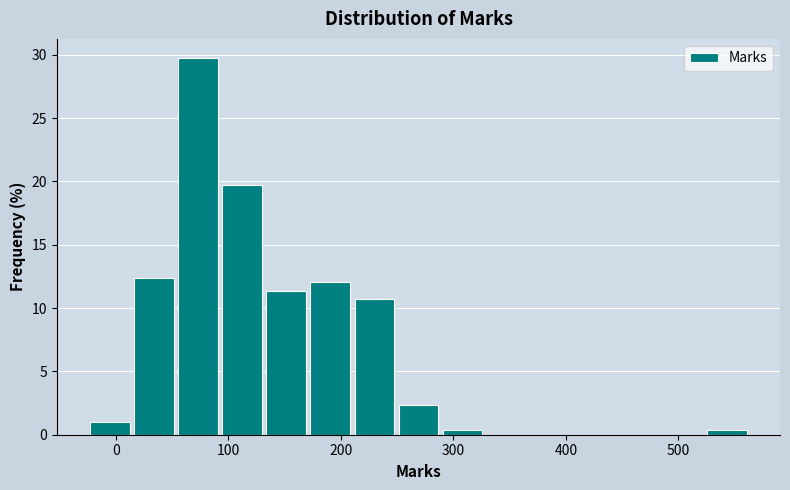

Around what value on the x-axis is the tallest bar? Give the approximate position of its centre, as read against the axis.

70